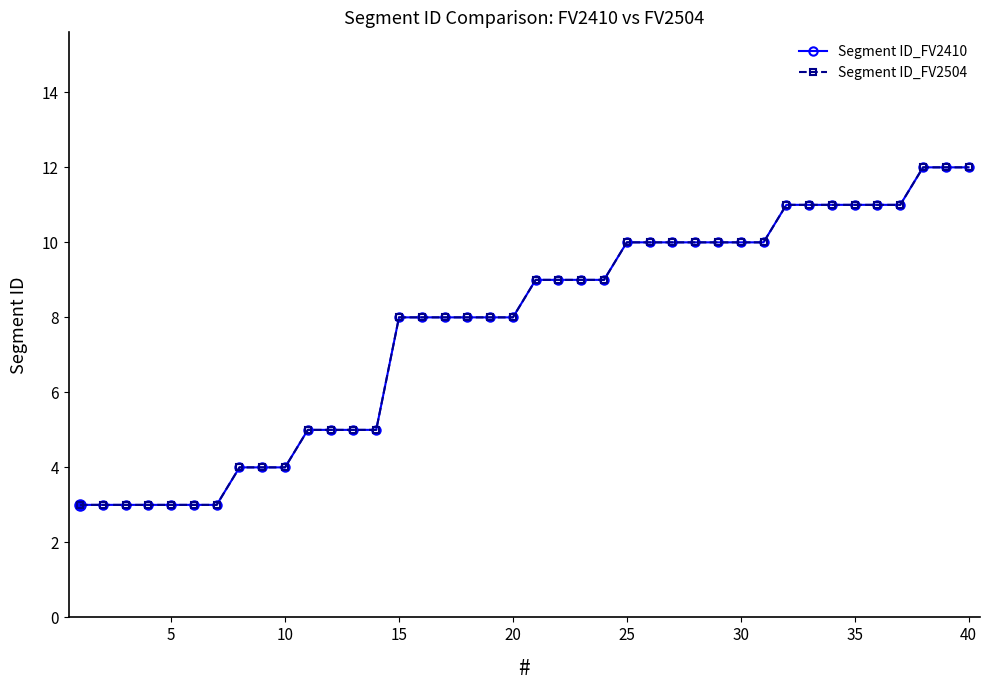

Does the chart have visible grid lines?

No